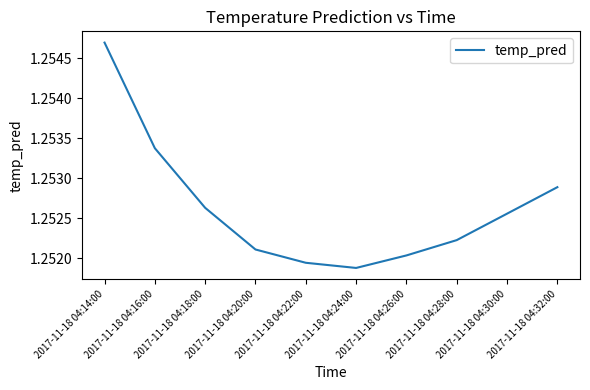

List the labels in order of value, smallest first.

2017-11-18 04:24:00, 2017-11-18 04:22:00, 2017-11-18 04:26:00, 2017-11-18 04:20:00, 2017-11-18 04:28:00, 2017-11-18 04:30:00, 2017-11-18 04:18:00, 2017-11-18 04:32:00, 2017-11-18 04:16:00, 2017-11-18 04:14:00